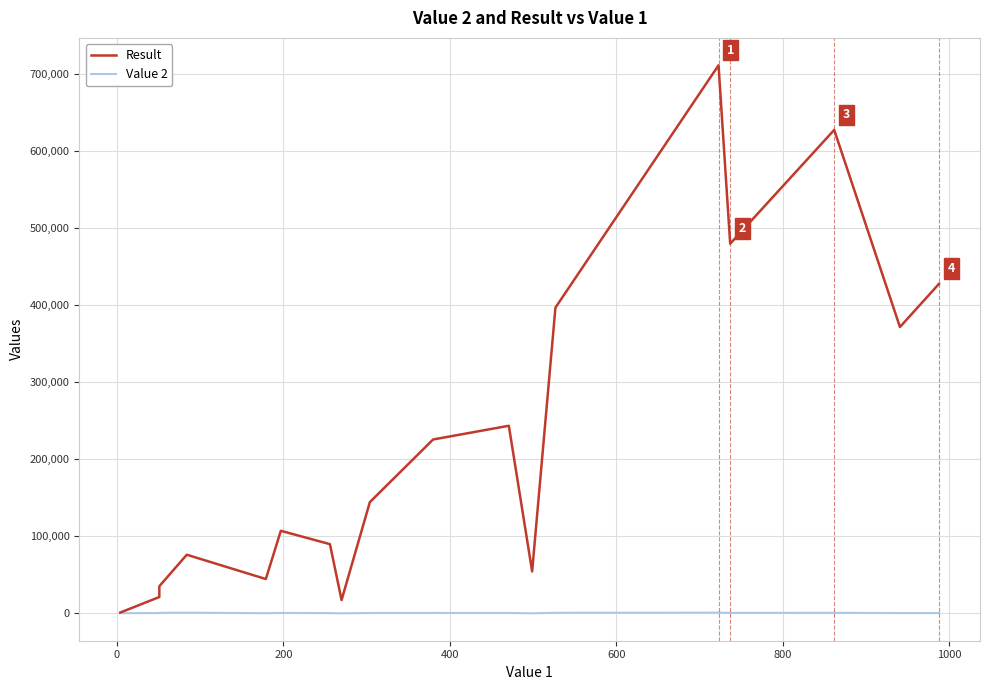

At which label does Value 2 first exceed 517?

200